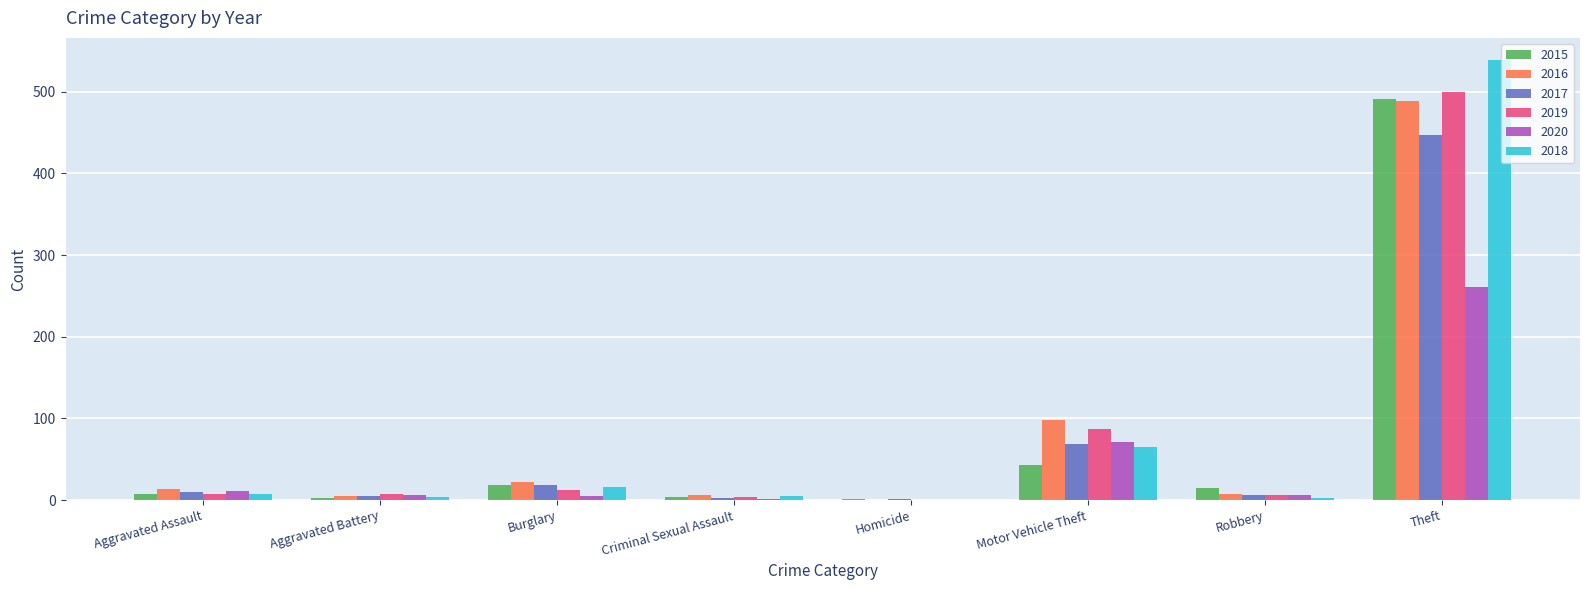

The value of 2020 at Theft is 102. True or false?

False